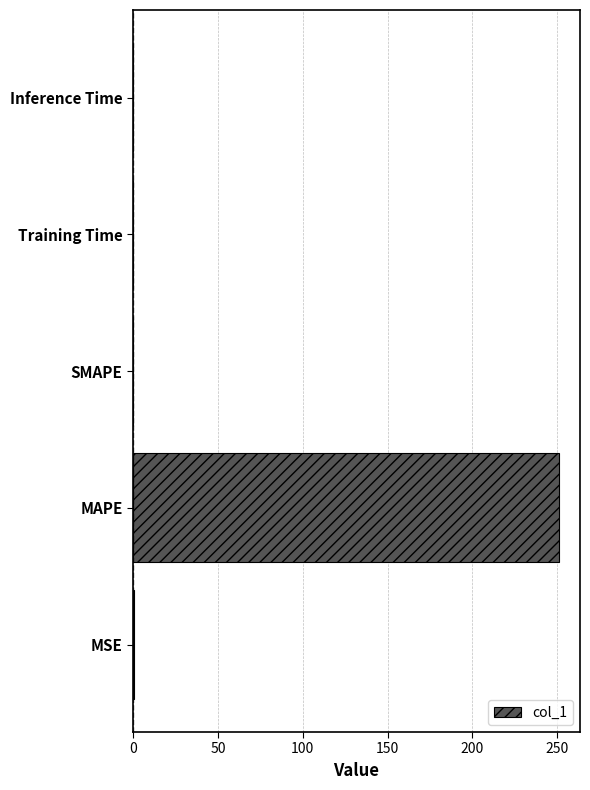

Are the bars grouped side by side (vs. stacked)?

No